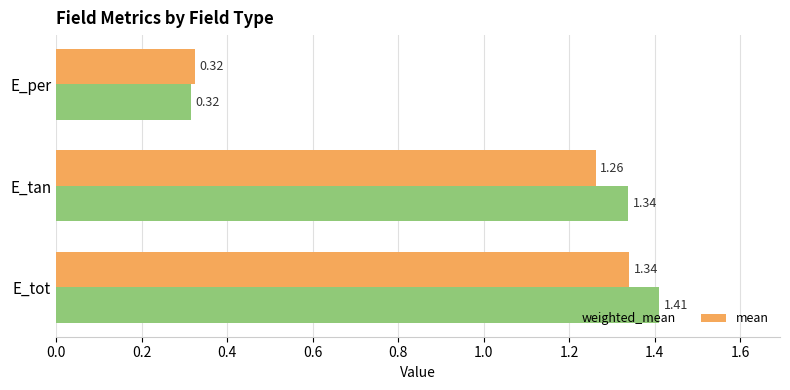

Where is weighted_mean nearest to the value 0?

E_per